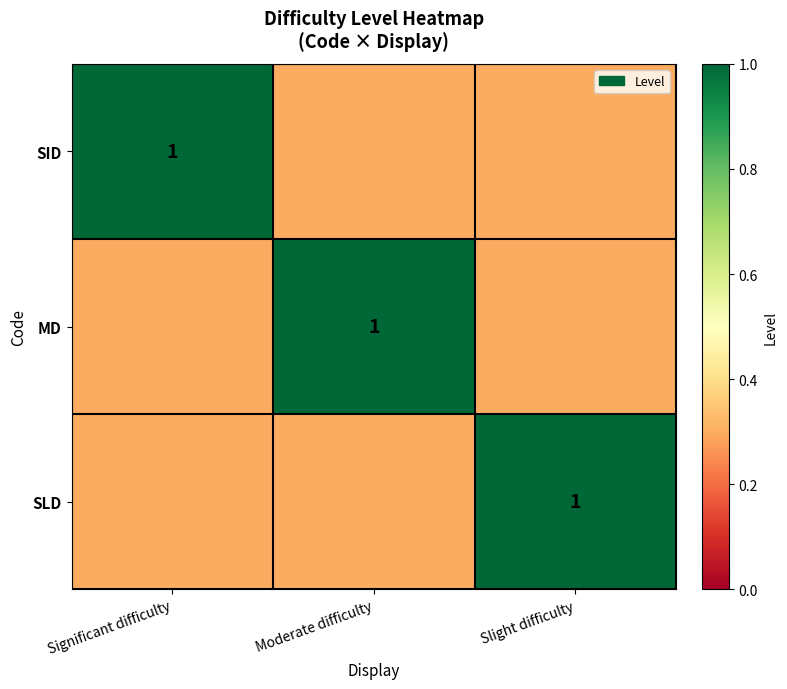

Is it true that SLD equals 1.0 at Slight difficulty?

True